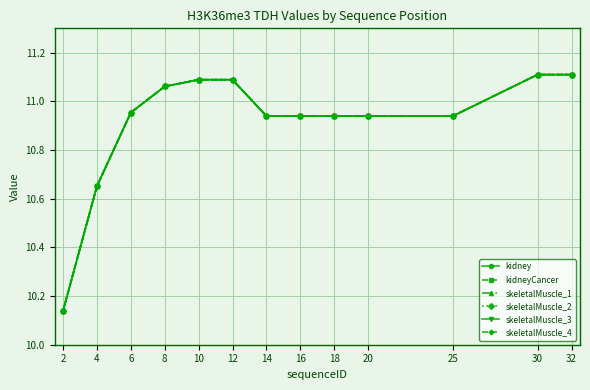

Does the chart have visible grid lines?

Yes